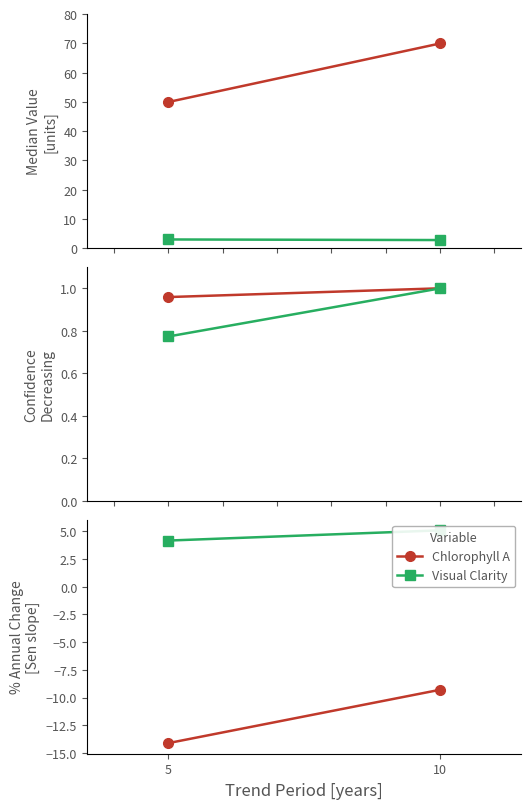

What is the value of the Visual Clarity point at the 1st from the left?

4.2